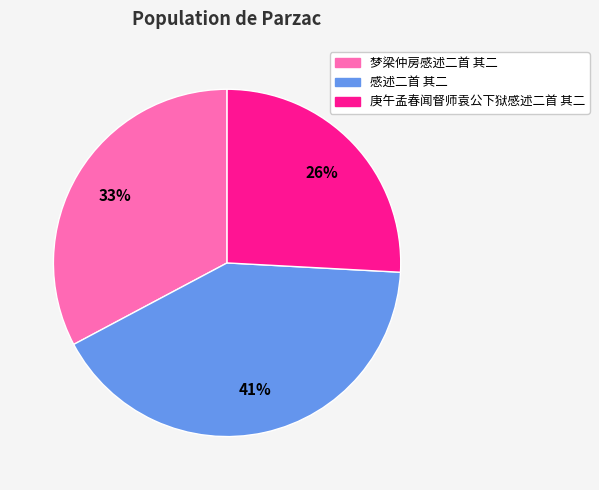

What is the ratio of the value at 感述二首 其二 to the value at 庚午孟春闻督师袁公下狱感述二首 其二?

1.6